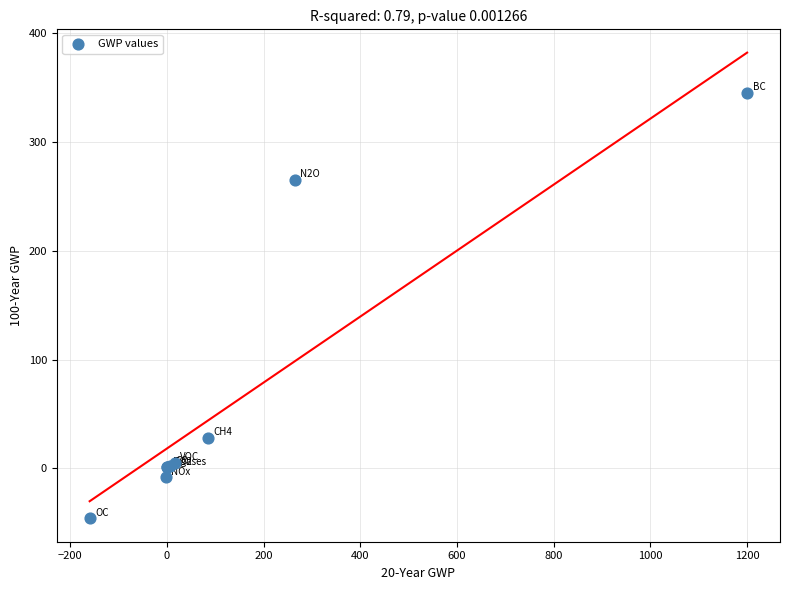

What Y value in the scatter plot is closest to 149?

265.0